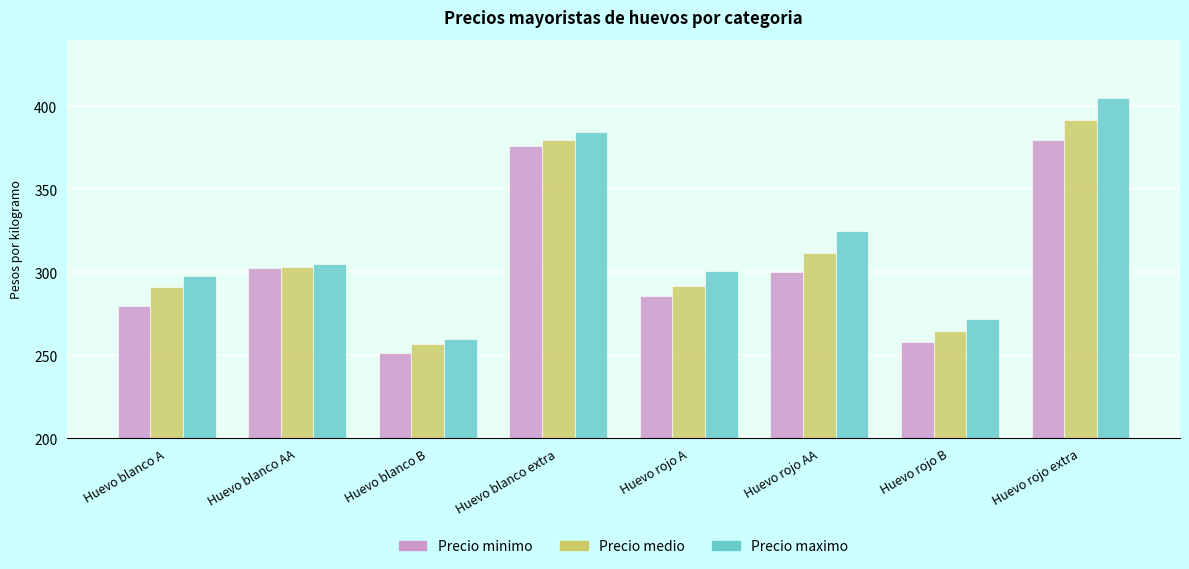

Rank the series at Huevo rojo extra from highest to lowest value.

Precio maximo, Precio medio, Precio minimo